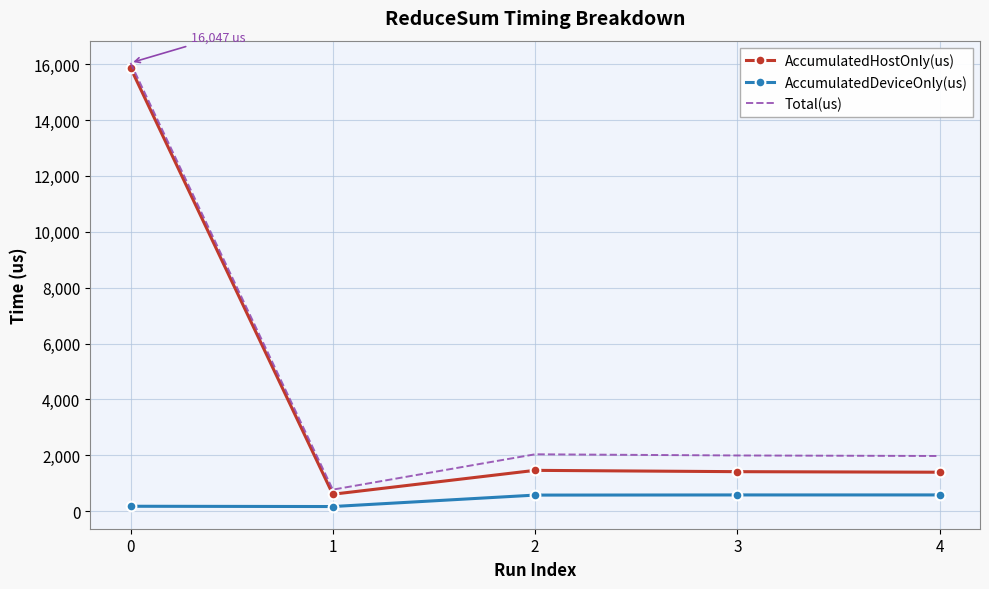

What value does the Total(us) series have at 2?

2035.0